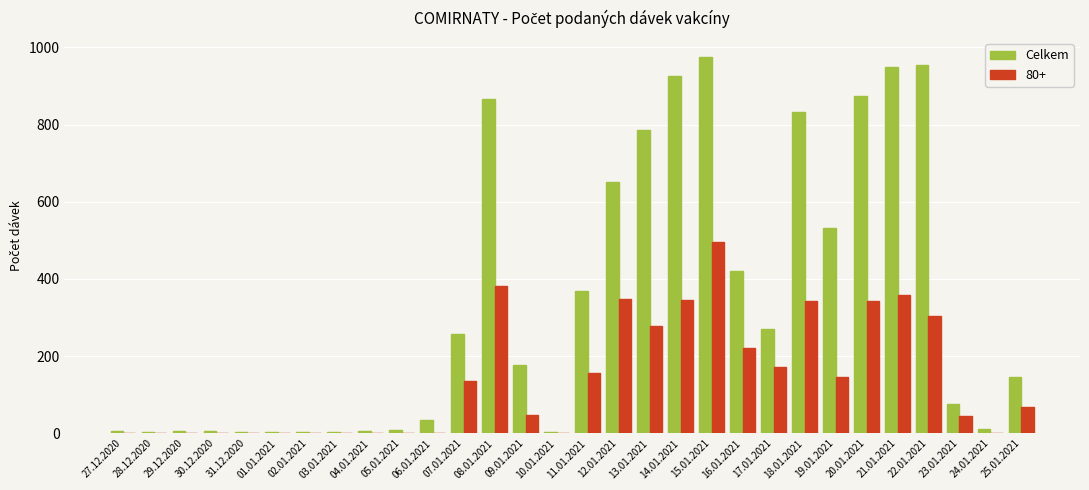

Which series has the largest total across all categories?

Celkem